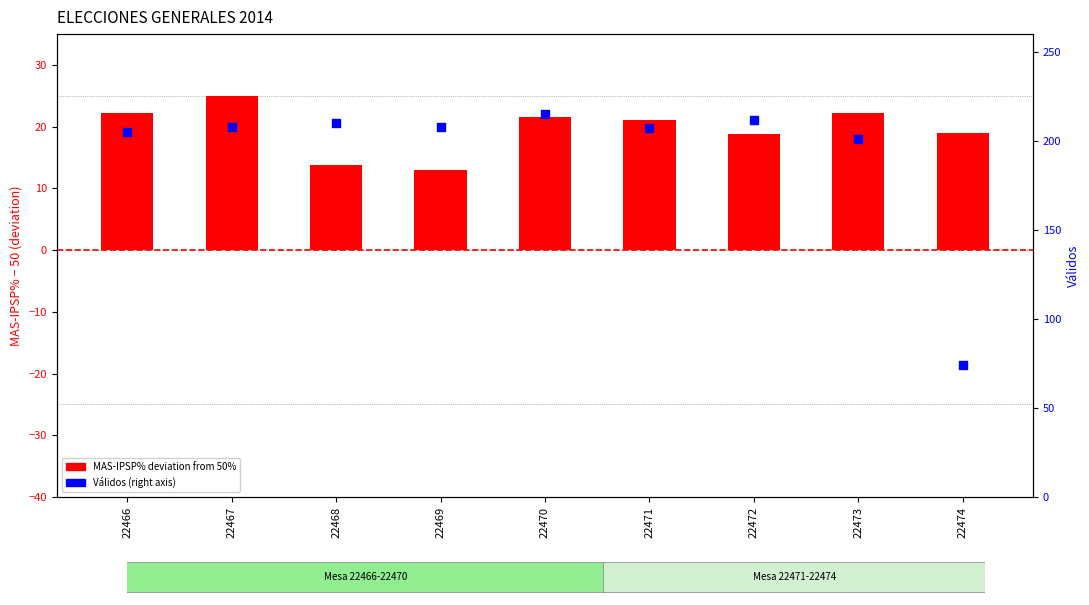

Is the value of Válidos at 22466 greater than the value of MAS-IPSP% deviation from 50% at 22470?

Yes